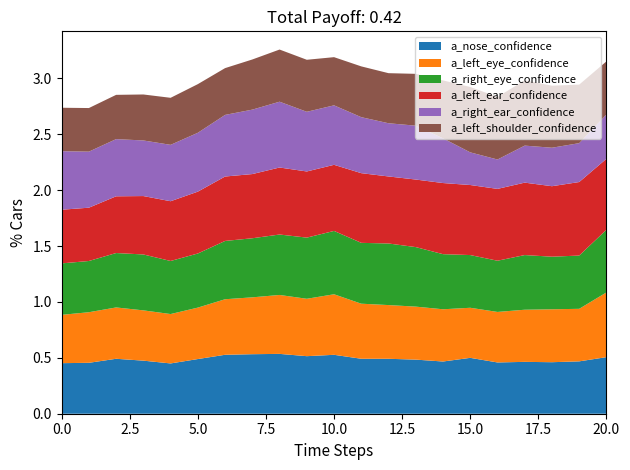

Reading left to right, what are all the values shown in this chart?

a_nose_confidence: 0=0.5	1=0.5	2=0.5	3=0.5	4=0.4	5=0.5	6=0.5	7=0.5	8=0.5	9=0.5	10=0.5	11=0.5	12=0.5	13=0.5	14=0.5	15=0.5	16=0.5	17=0.5	18=0.5	19=0.5	20=0.5
a_left_eye_confidence: 0=0.4	1=0.5	2=0.5	3=0.4	4=0.4	5=0.5	6=0.5	7=0.5	8=0.5	9=0.5	10=0.5	11=0.5	12=0.5	13=0.5	14=0.5	15=0.4	16=0.5	17=0.5	18=0.5	19=0.5	20=0.6
a_right_eye_confidence: 0=0.5	1=0.5	2=0.5	3=0.5	4=0.5	5=0.5	6=0.5	7=0.5	8=0.5	9=0.5	10=0.6	11=0.5	12=0.6	13=0.5	14=0.5	15=0.5	16=0.5	17=0.5	18=0.5	19=0.5	20=0.6
a_left_ear_confidence: 0=0.5	1=0.5	2=0.5	3=0.5	4=0.5	5=0.6	6=0.6	7=0.6	8=0.6	9=0.6	10=0.6	11=0.6	12=0.6	13=0.6	14=0.6	15=0.6	16=0.6	17=0.6	18=0.6	19=0.7	20=0.6
a_right_ear_confidence: 0=0.5	1=0.5	2=0.5	3=0.5	4=0.5	5=0.5	6=0.6	7=0.6	8=0.6	9=0.5	10=0.5	11=0.5	12=0.5	13=0.5	14=0.4	15=0.3	16=0.3	17=0.3	18=0.3	19=0.3	20=0.4
a_left_shoulder_confidence: 0=0.4	1=0.4	2=0.4	3=0.4	4=0.4	5=0.4	6=0.4	7=0.4	8=0.5	9=0.5	10=0.4	11=0.5	12=0.4	13=0.5	14=0.5	15=0.6	16=0.6	17=0.6	18=0.6	19=0.5	20=0.5